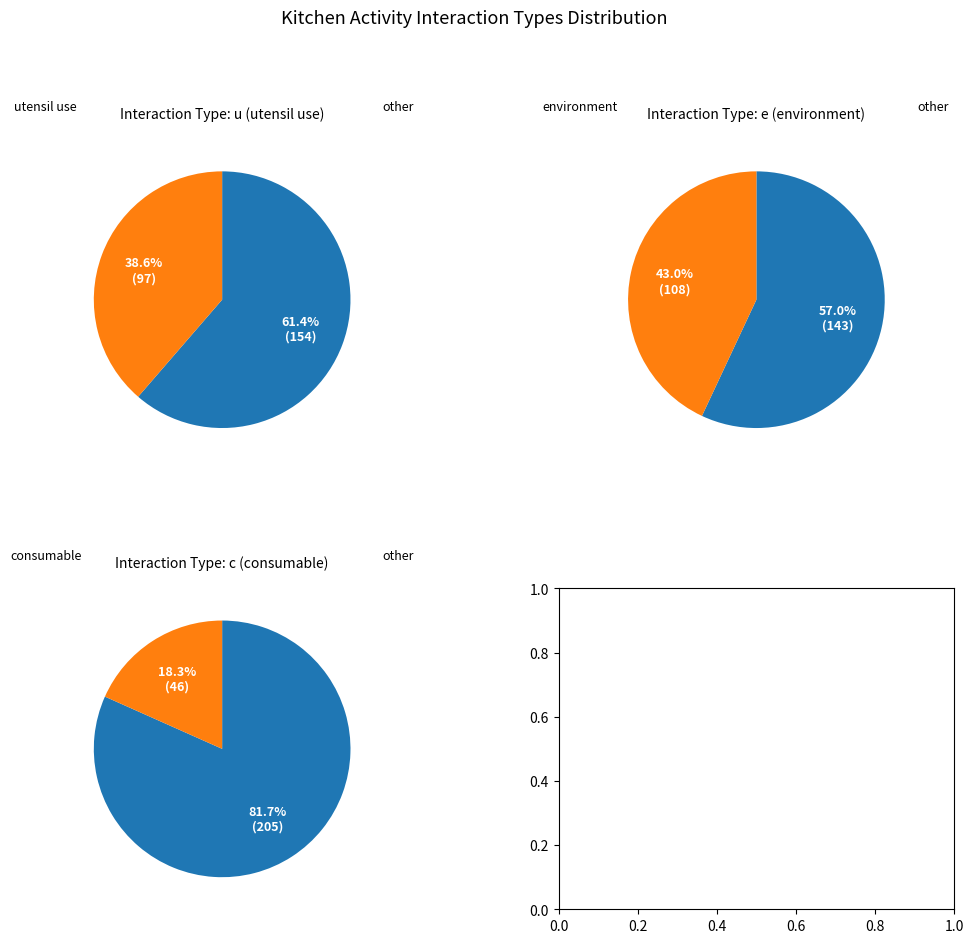

Rank the categories by value from lowest to highest.

c, u, e